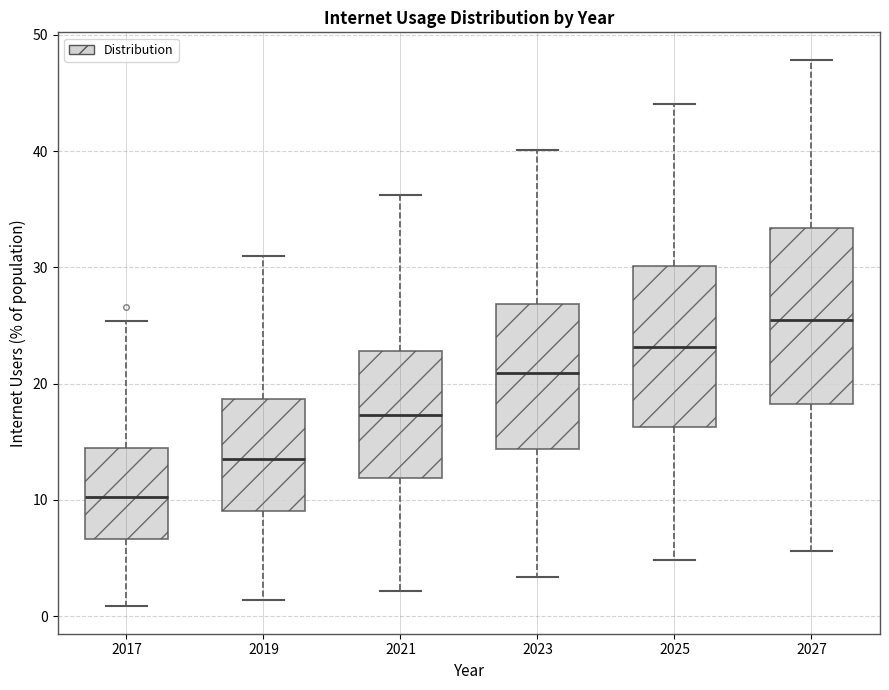

Reading left to right, transcribe this box plot: for each box, give where its median line is, the range the box spans, and where its two whiskers end, as read against the y-axis. The values are not printed on the chart, so give them approximately, as read against the axis.

2017: median 10, box 7 to 14, whiskers 1 to 25
2019: median 14, box 9 to 19, whiskers 1 to 31
2021: median 17, box 12 to 23, whiskers 2 to 36
2023: median 21, box 14 to 27, whiskers 3 to 40
2025: median 23, box 16 to 30, whiskers 5 to 44
2027: median 25, box 18 to 33, whiskers 6 to 48